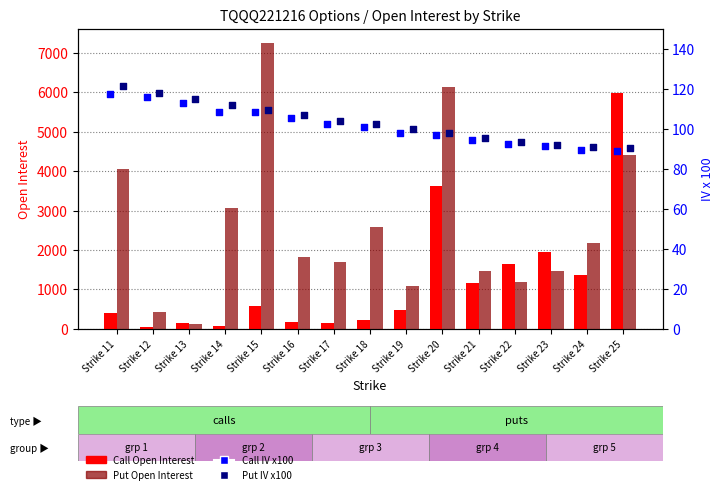

Which series has the largest total across all categories?

Put Open Interest